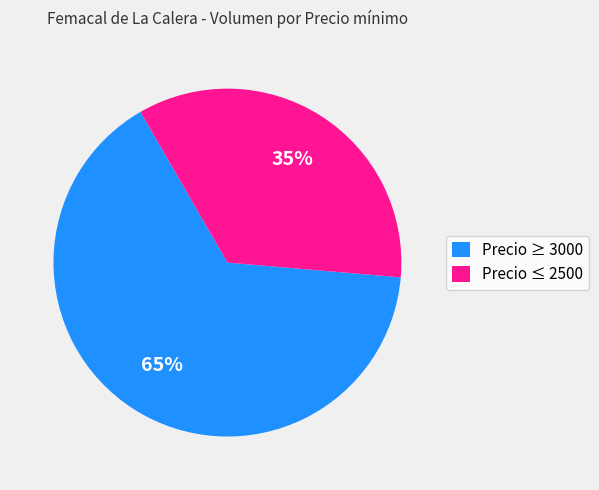

The Precio ≥ 3000 slice represents 65% of the pie. True or false?

True